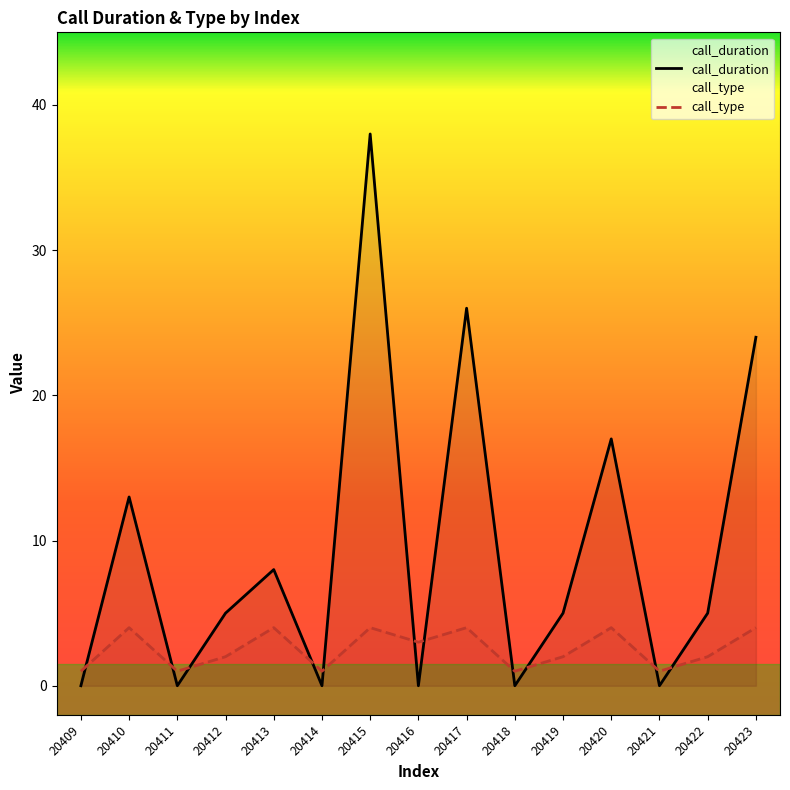

What is the difference between the second highest and second lowest values in the call_duration series?

26